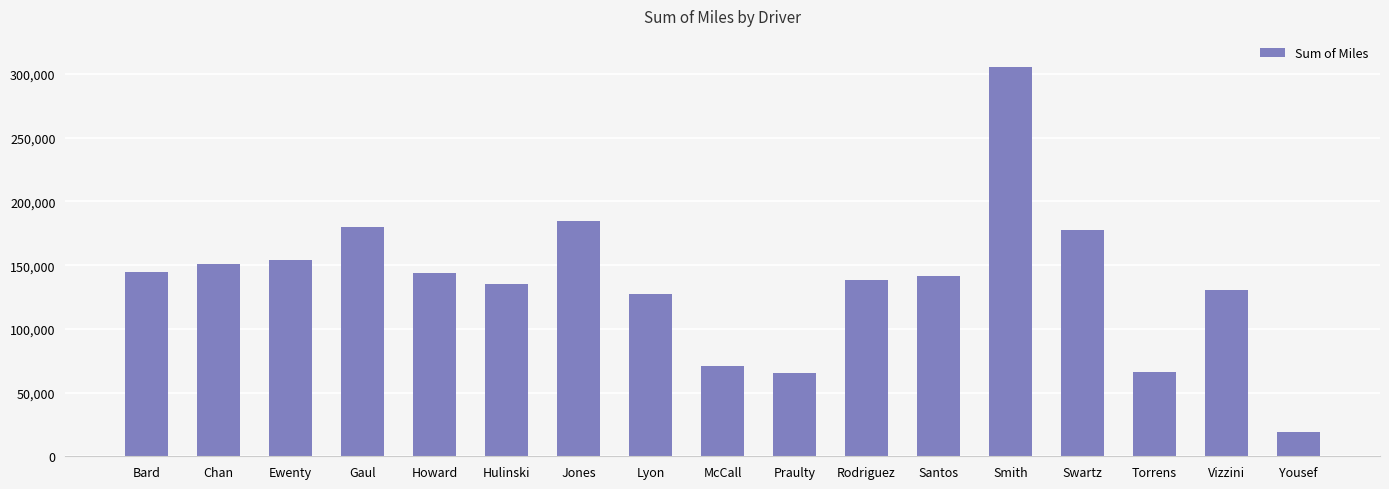

Which label corresponds to the largest value in the chart?

Smith